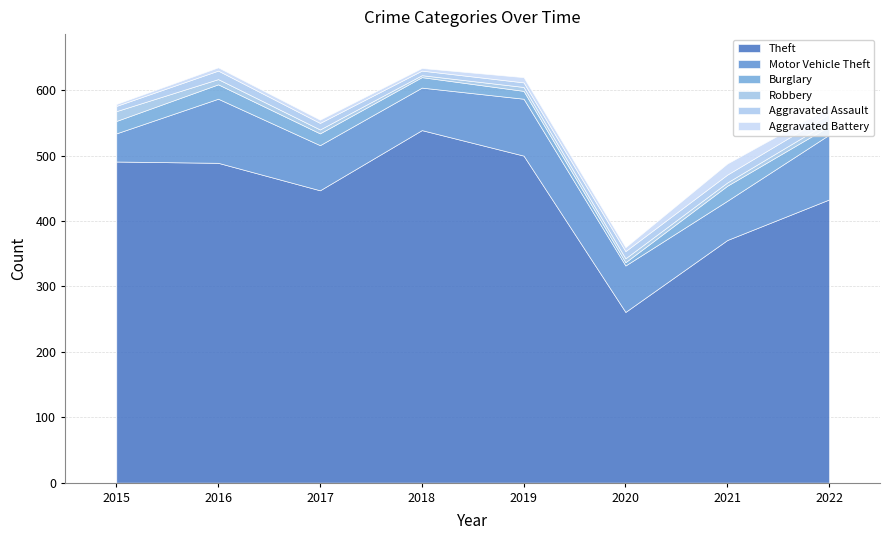

Which has a higher value, 2017 or 2020?

2017